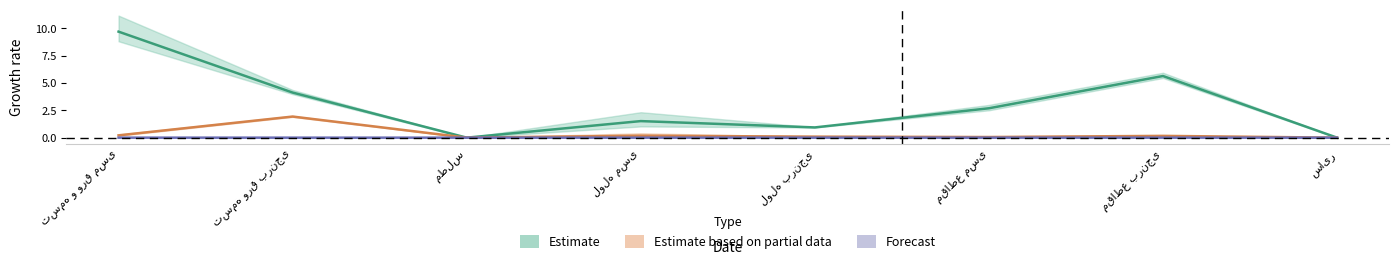

List the labels in order of domestic_prev value, largest first.

تسمه و ورق مسی, مقاطع برنجی, تسمه ورق برنجی, مقاطع مسی, لوله مسی, لوله برنجی, مطلس, سایر